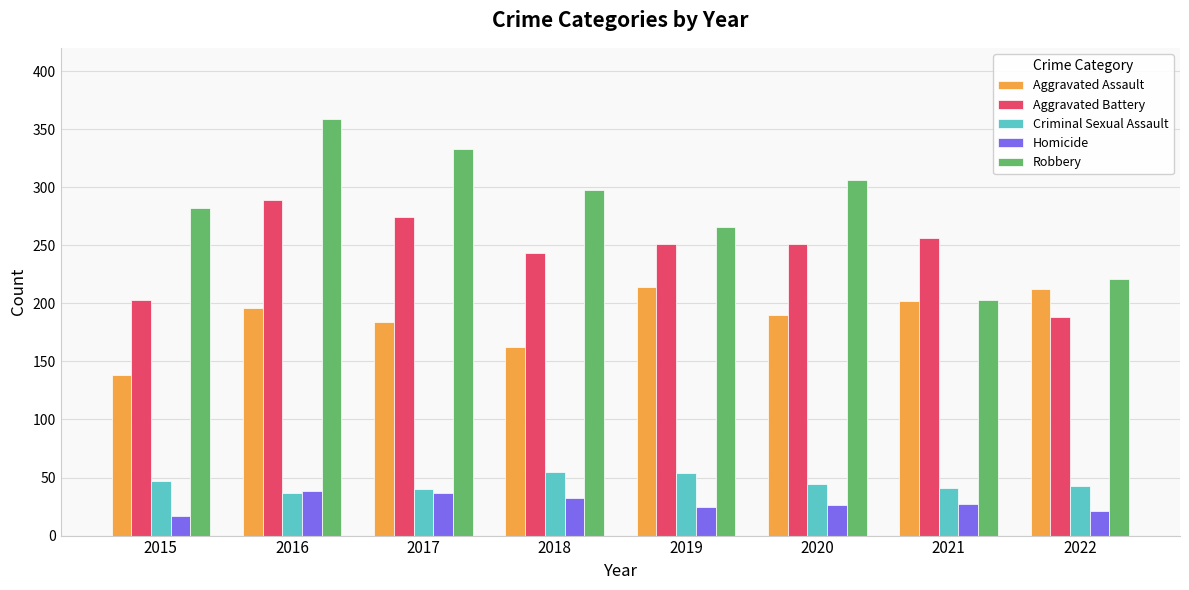

At how many categories does at least one series exceed 120?

8